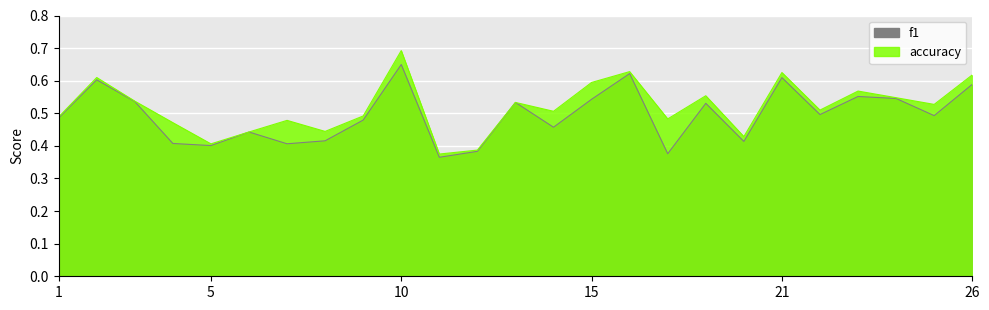

Reading right to left, extract all data points from this chart.

f1: 0.6	0.5	0.5	0.6	0.5	0.6	0.4	0.5	0.4	0.6	0.5	0.5	0.5	0.4	0.4	0.6	0.5	0.4	0.4	0.4	0.4	0.4	0.5	0.6	0.5
accuracy: 0.6	0.5	0.5	0.6	0.5	0.6	0.4	0.6	0.5	0.6	0.6	0.5	0.5	0.4	0.4	0.7	0.5	0.4	0.5	0.4	0.4	0.5	0.5	0.6	0.5